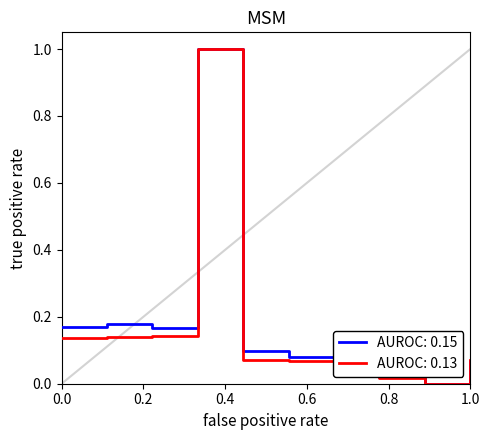

What is the greatest value displayed?

1.0